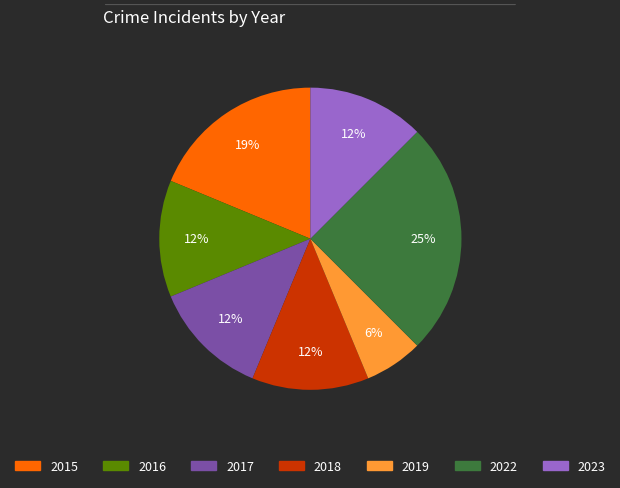

Is the sum of 2018 and 2016 greater than half?

No